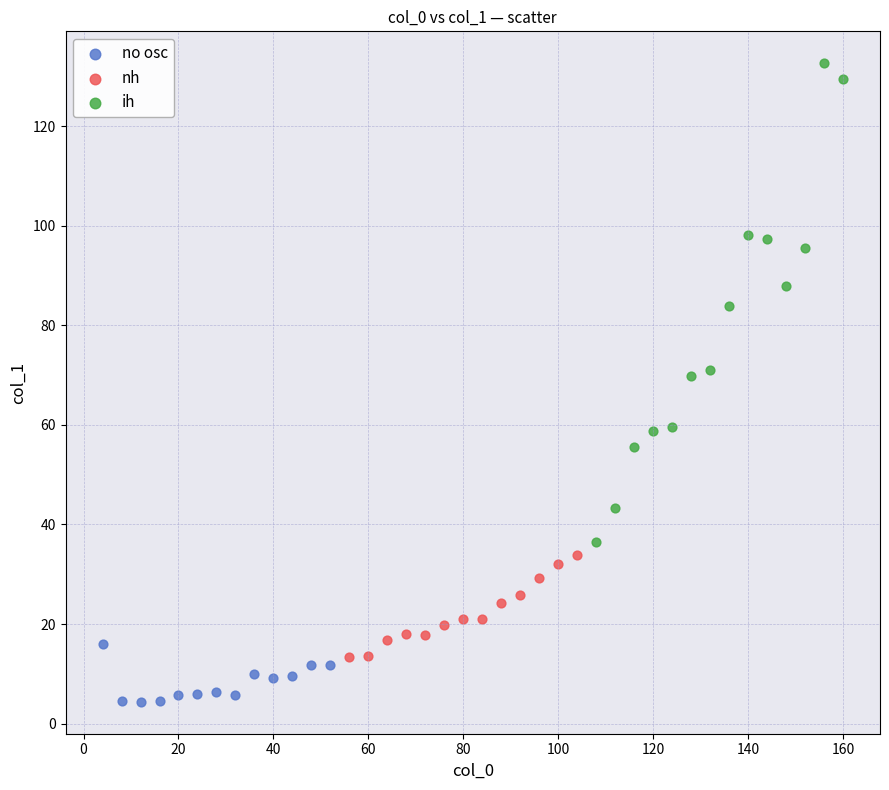

Which series reaches the maximum Y coordinate?

ih